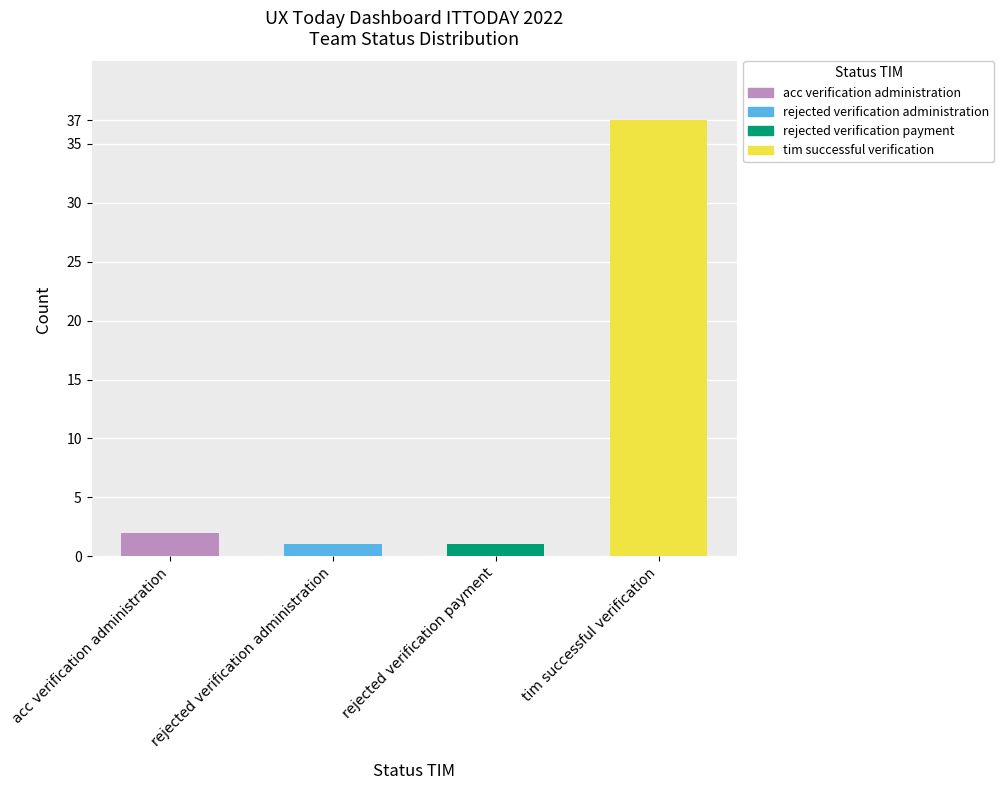

Reading left to right, extract all data points from this chart.

2	1	1	37